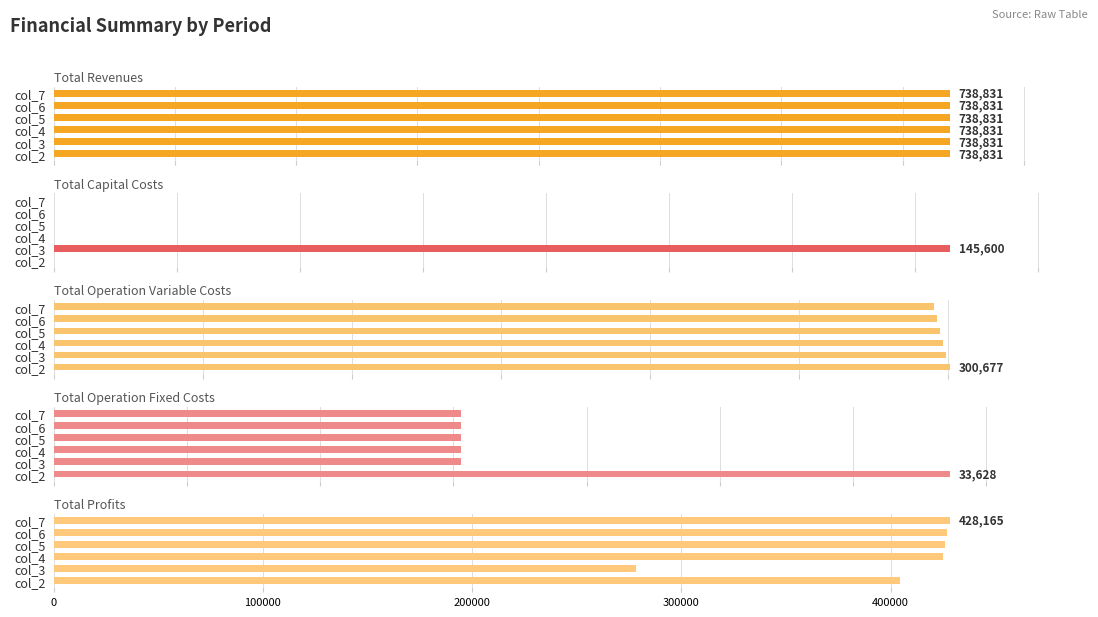

The value of Total Operation Variable Costs at col_6 is 96135.6. True or false?

False